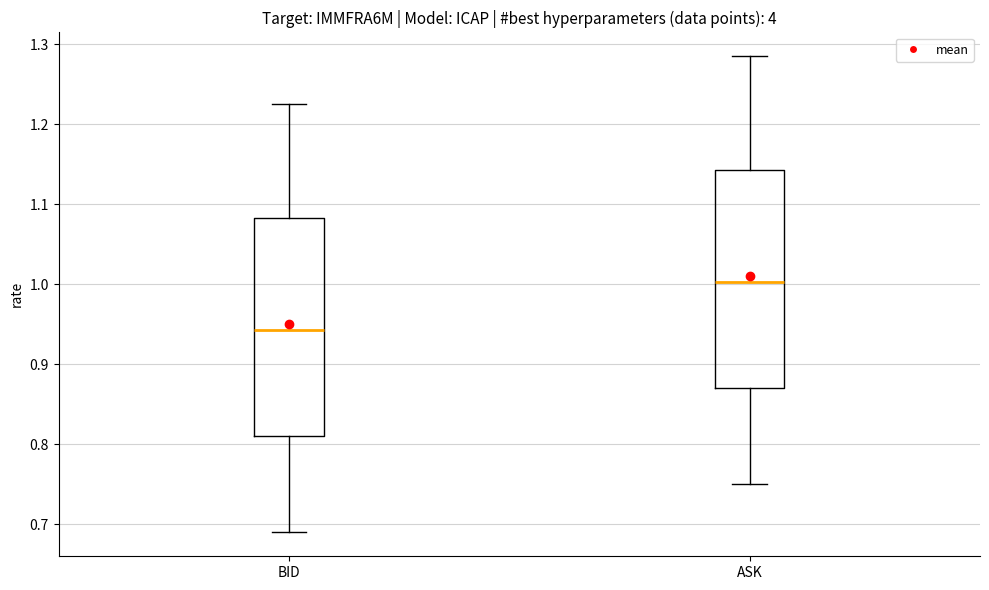

Reading left to right, transcribe this box plot: for each box, give where its median line is, the range the box spans, and where its two whiskers end, as read against the y-axis. The values are not printed on the chart, so give them approximately, as read against the axis.

BID: median 0.94, box 0.81 to 1.08, whiskers 0.69 to 1.23
ASK: median 1.00, box 0.87 to 1.14, whiskers 0.75 to 1.29